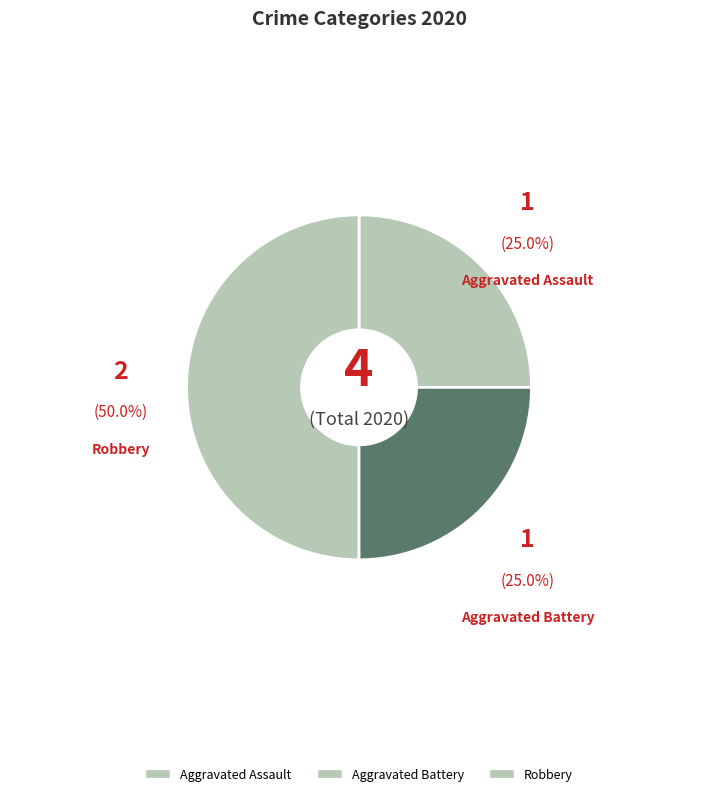

Which has a higher value, Aggravated Assault or Robbery?

Robbery